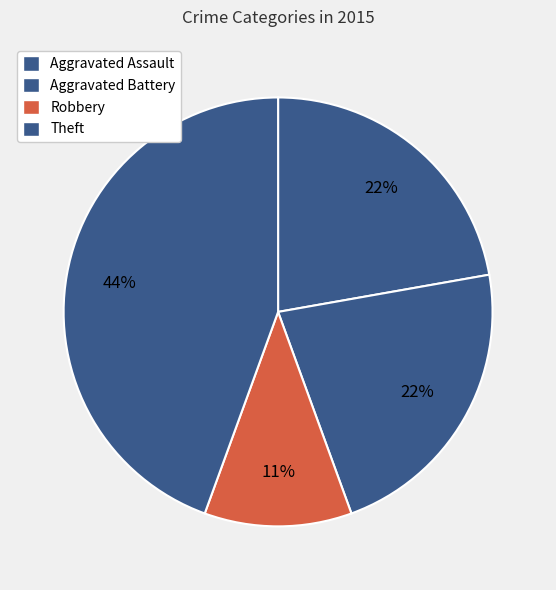

How many slices are in this pie chart?

4